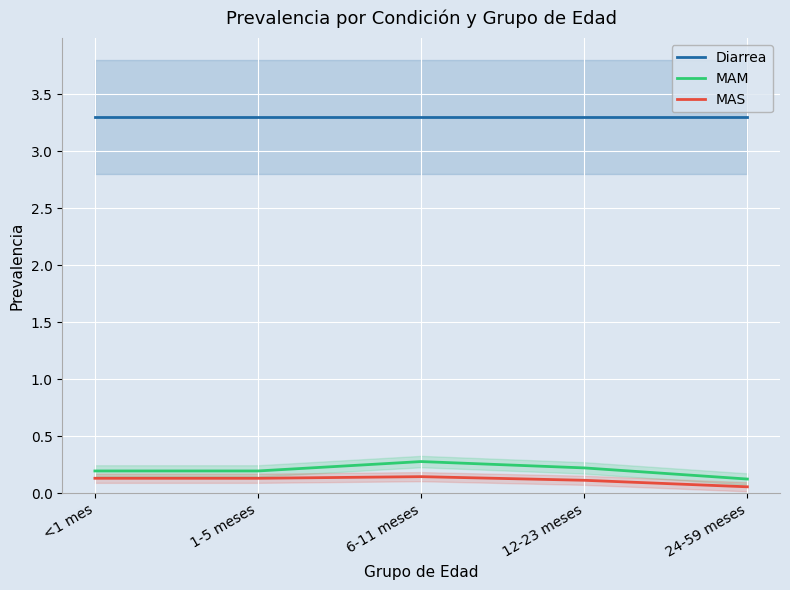

At which label is Diarrea closest to 3?

<1 mes